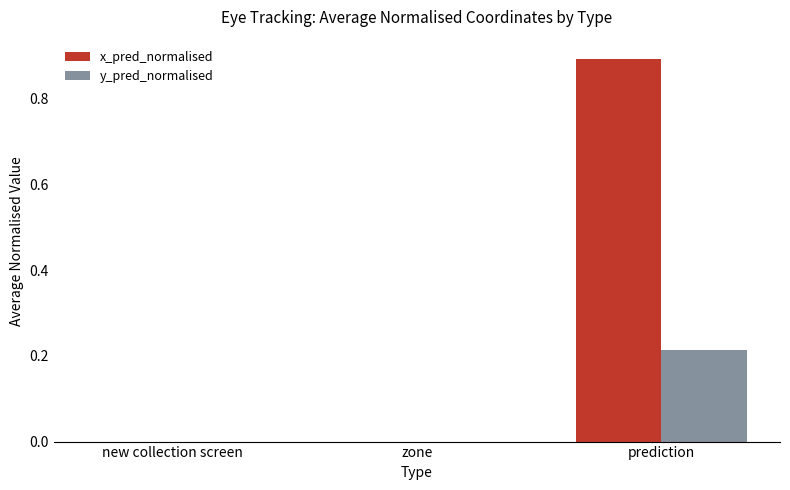

At which label does y_pred_normalised reach its peak?

prediction